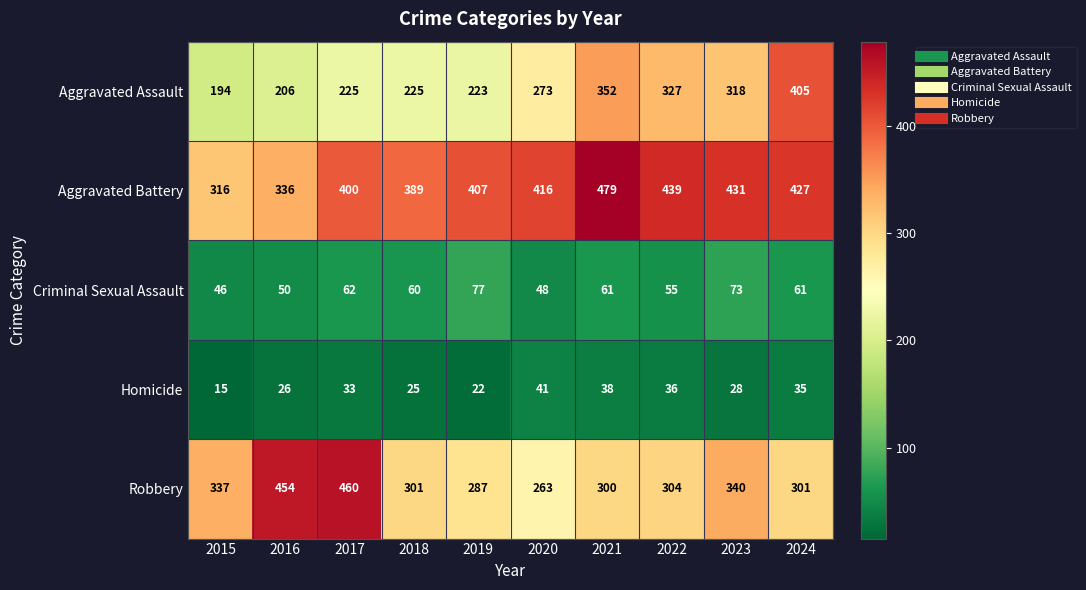

At which category is the sum across all series the highest?

2021